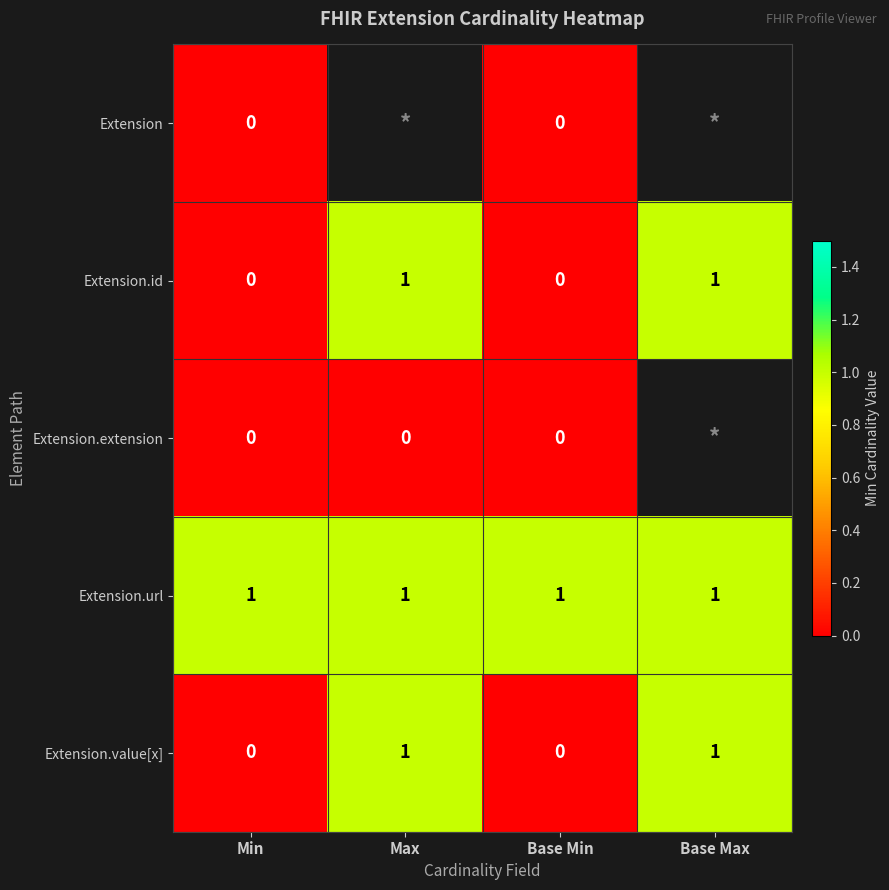

The value of Extension.id at Max is 1. True or false?

True